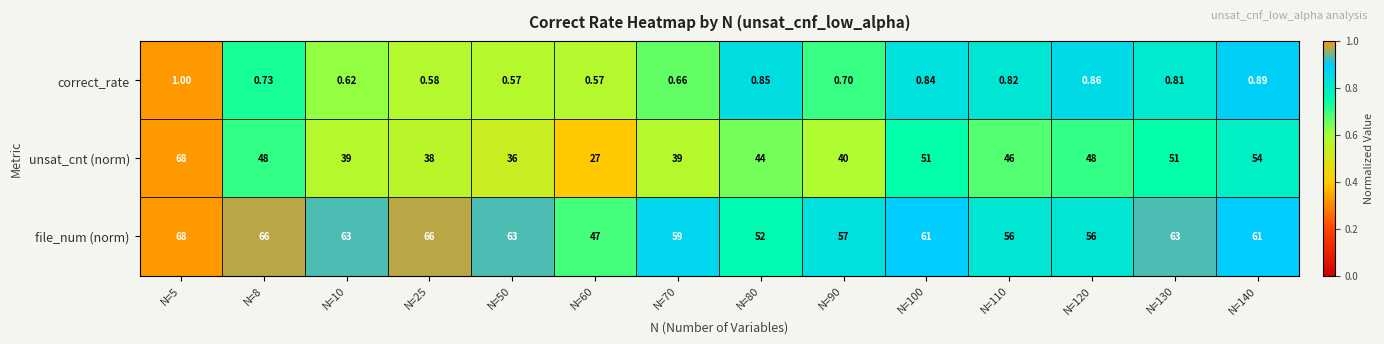

Which series has the largest total across all categories?

file_num (norm)